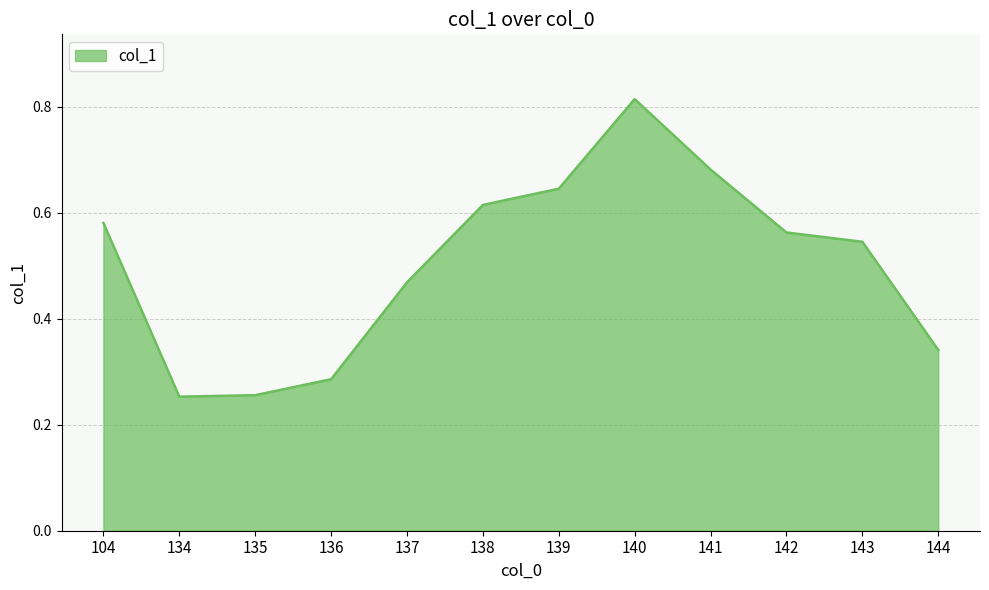

The value at 144 is 0.5. True or false?

False